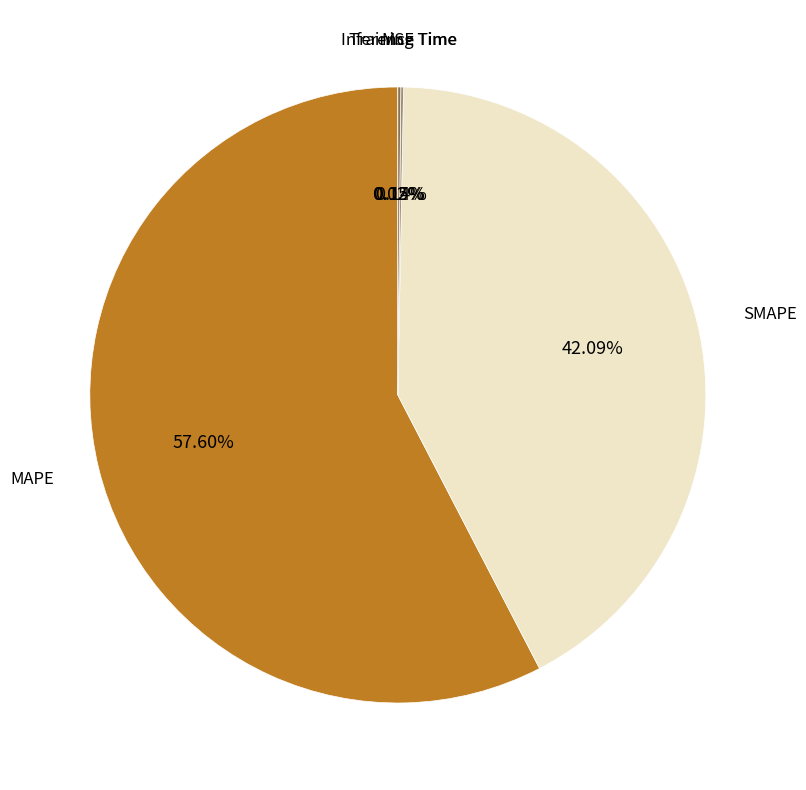

Which category has the biggest portion of the pie?

MAPE